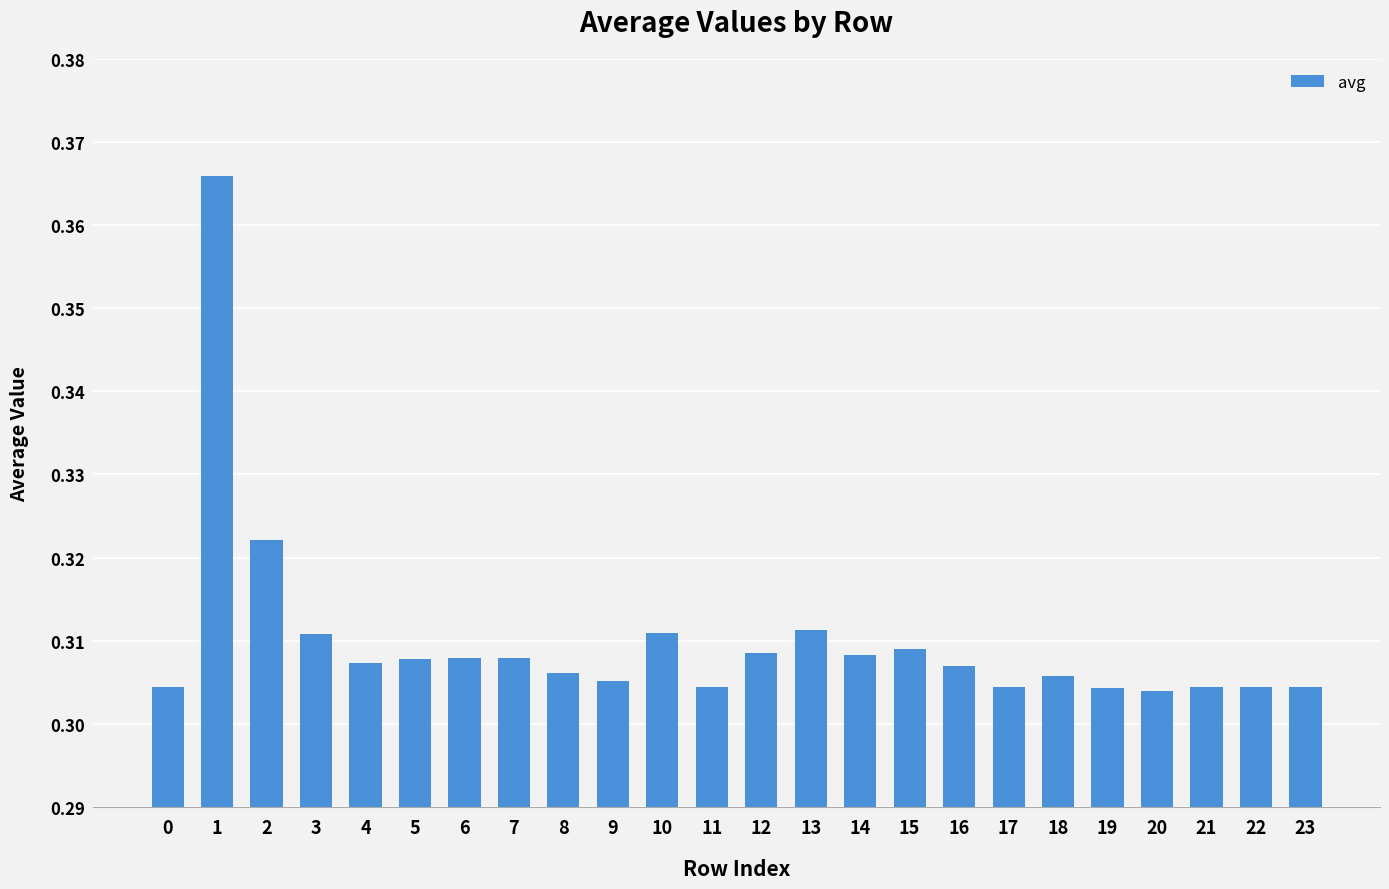

The chart shows a value of 0.4 at 8. True or false?

False